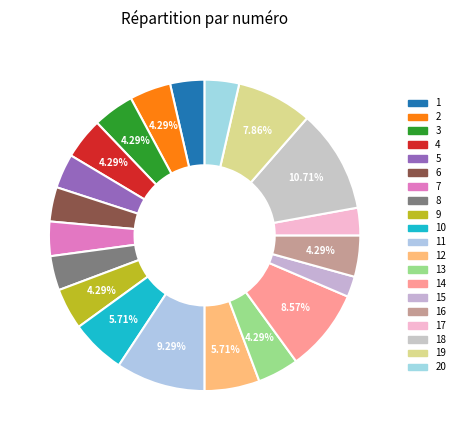

To the nearest percent, what percentage of the pie is 2?

4%